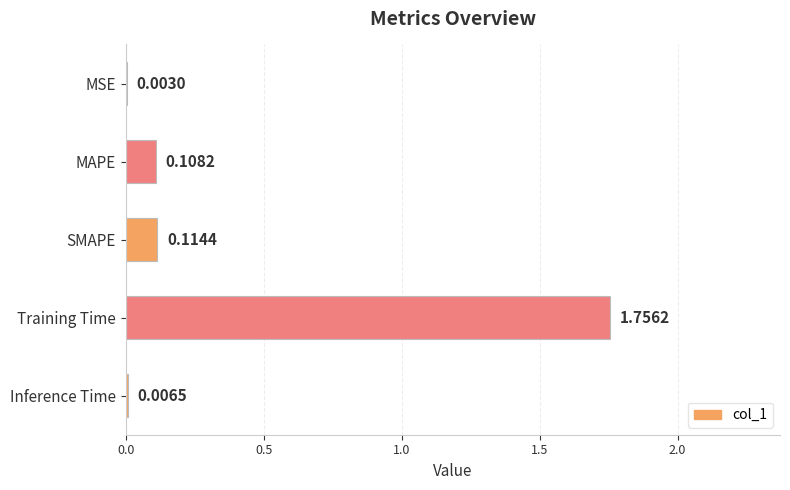

Between MSE and SMAPE, which is larger?

SMAPE